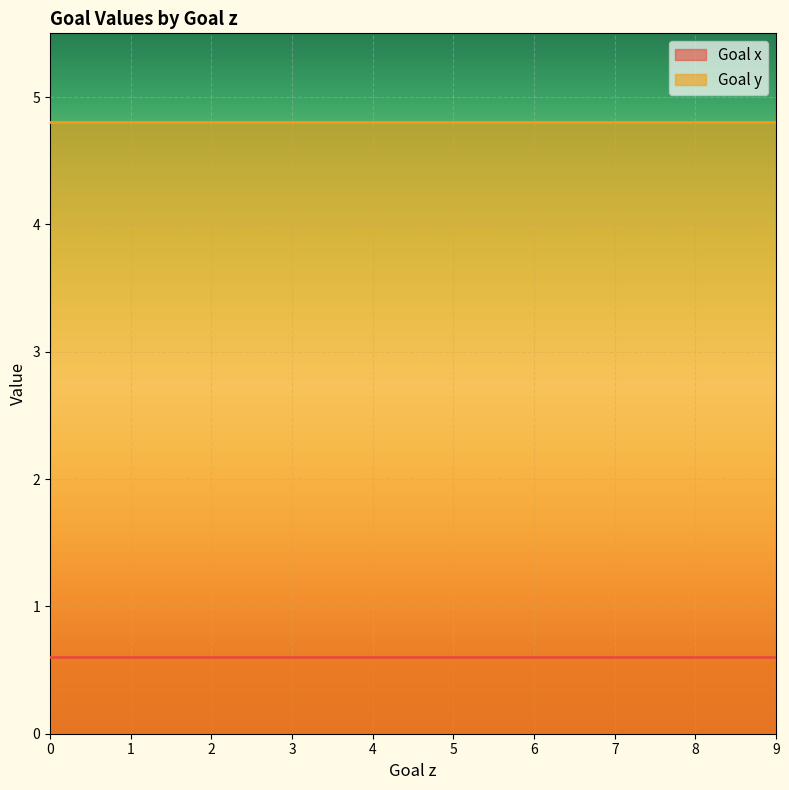

List the series in order of their peak value, highest first.

Goal y, Goal x